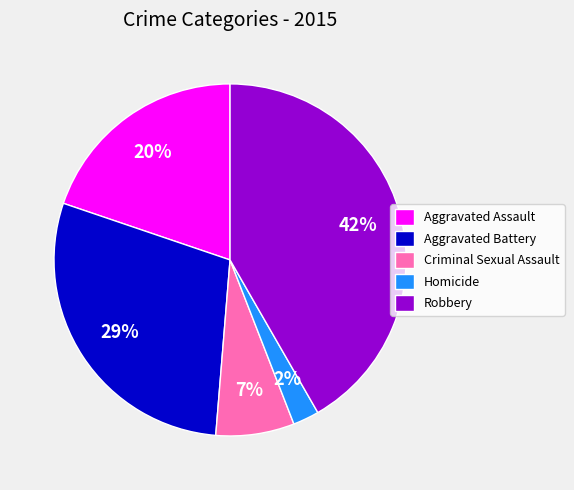

Does Criminal Sexual Assault account for over 50% of the chart?

No